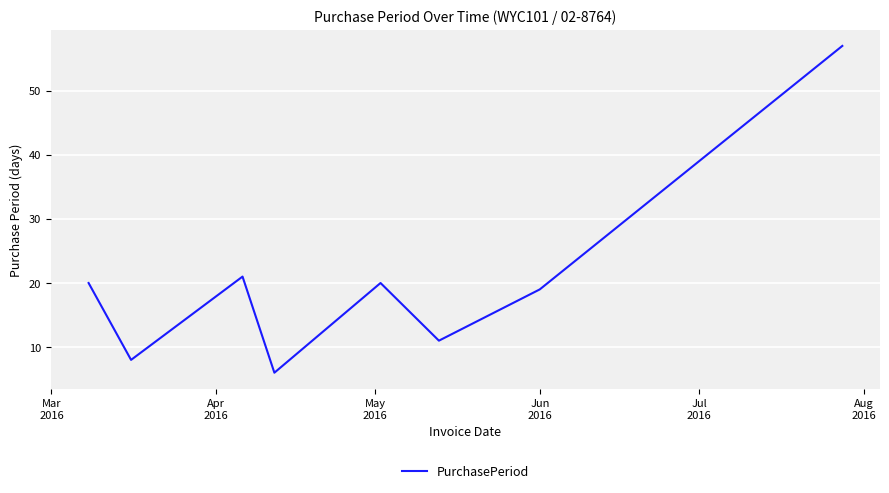

True or false: there are more than 2 points higher than both neighbors.

False